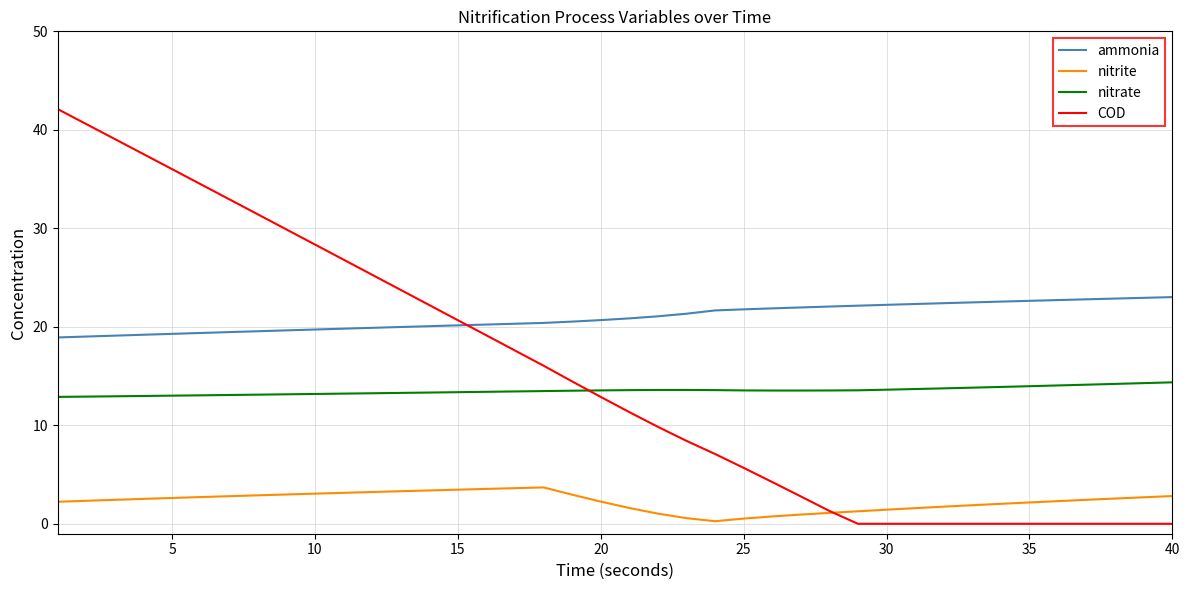

True or false: nitrite and nitrate cross at least once.

False